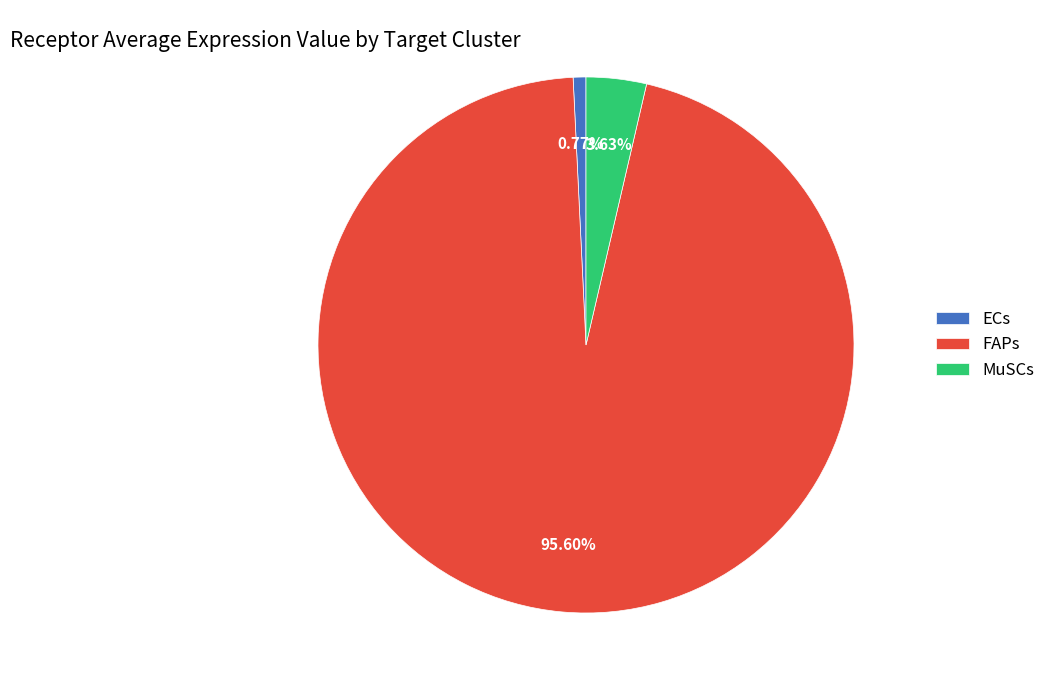

To the nearest percent, what is the difference between the MuSCs and FAPs slice percentages?

92%